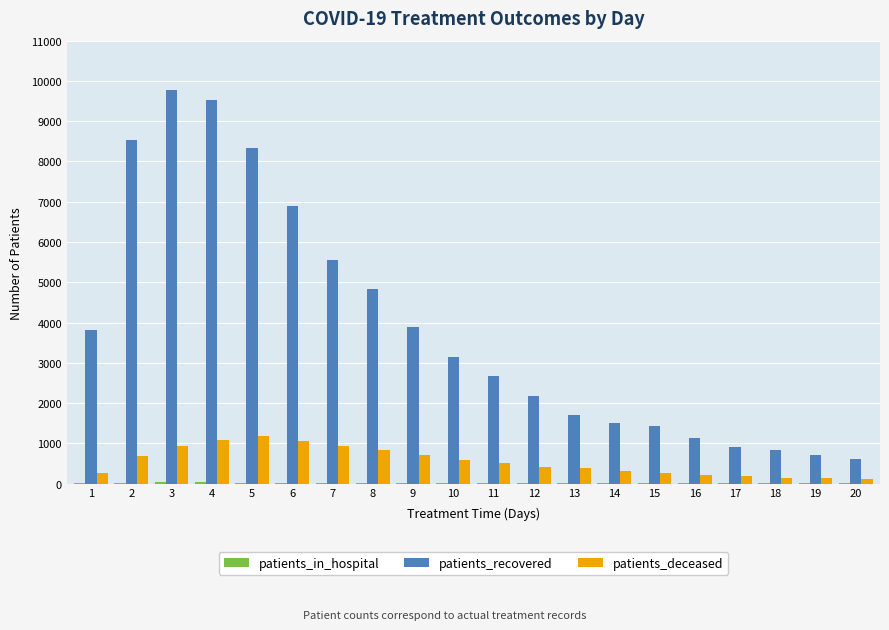

Between 7 and 14, which series saw the biggest shift?

patients_recovered